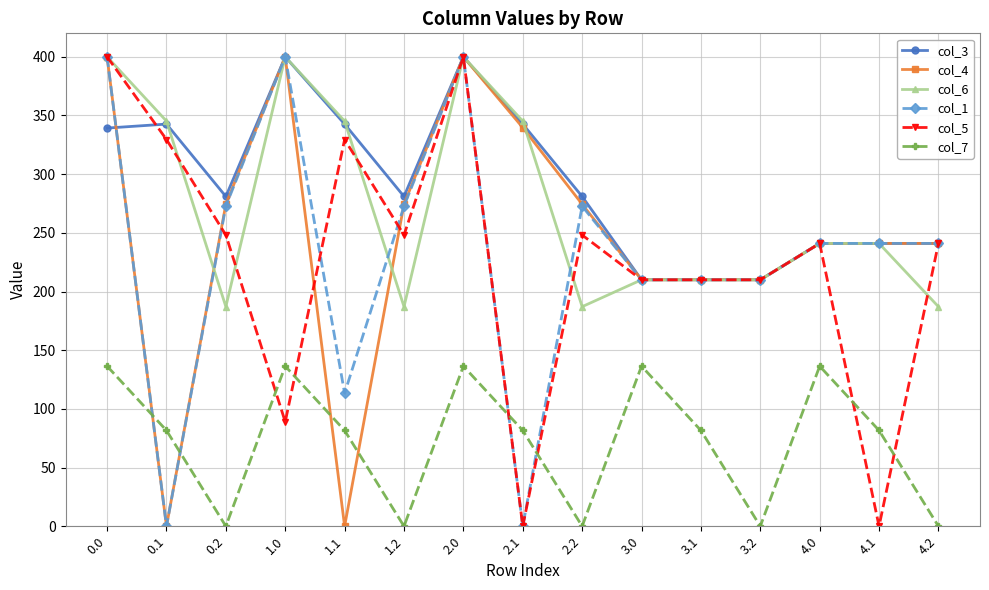

What is the label of the 7th point from the right?

2.2